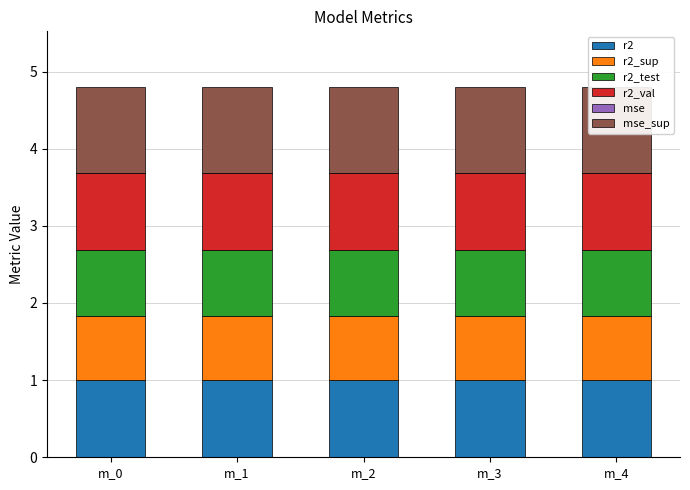

Does the chart contain any negative values?

No